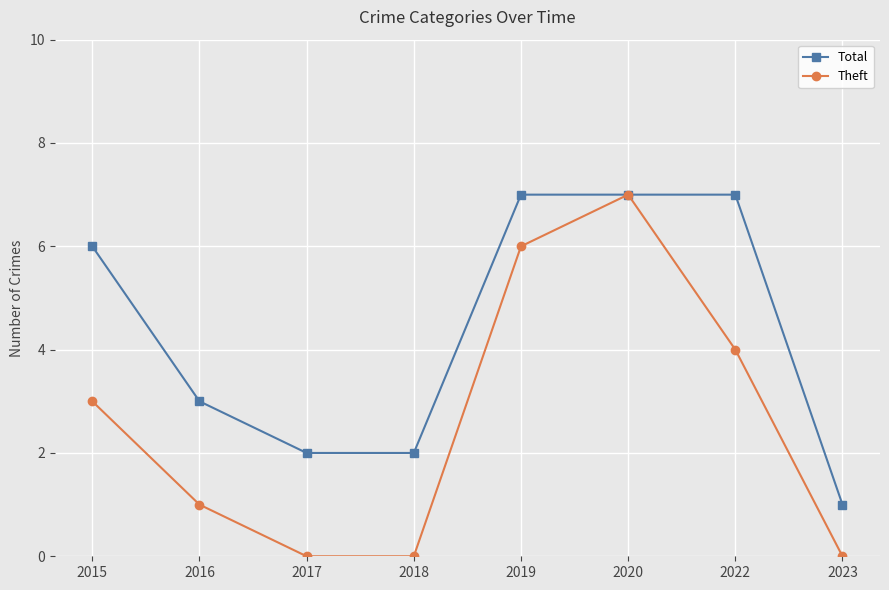

Between 2016 and 2020, which series saw the biggest shift?

Theft